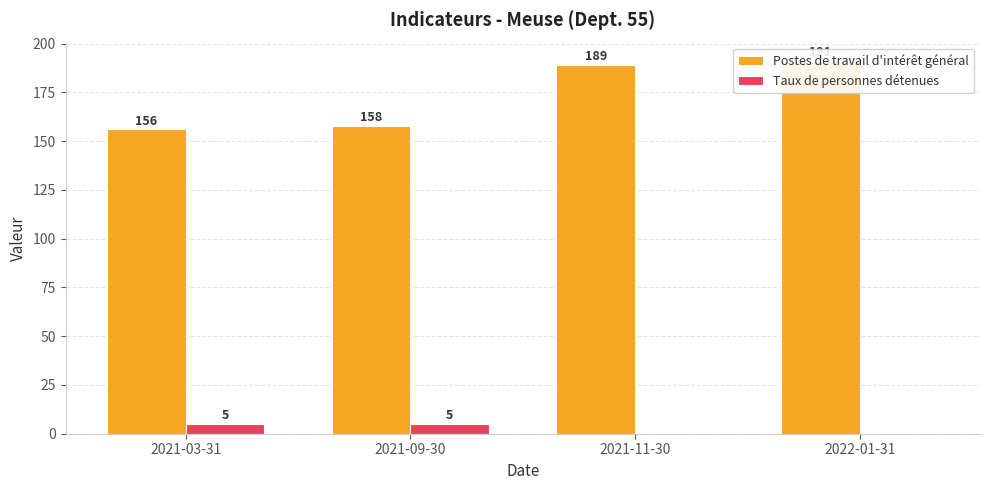

At which label does Postes de travail d'intérêt général reach its minimum?

2021-03-31